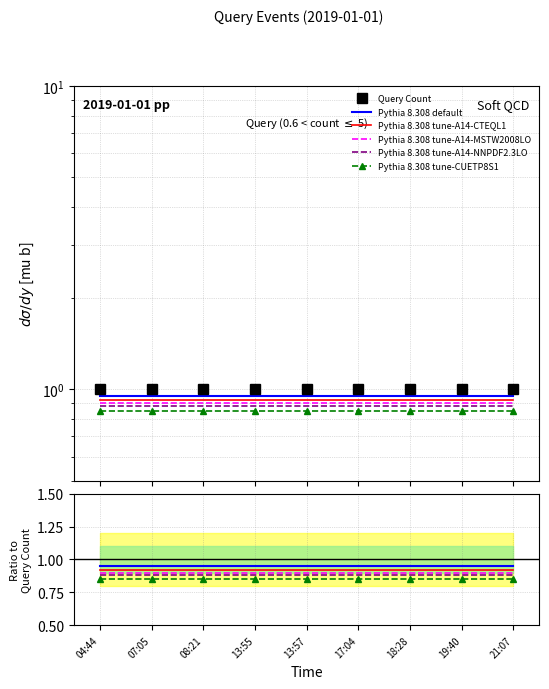

True or false: Pythia 8.308 tune-A14-MSTW2008LO and Pythia 8.308 default intersect in this chart.

False